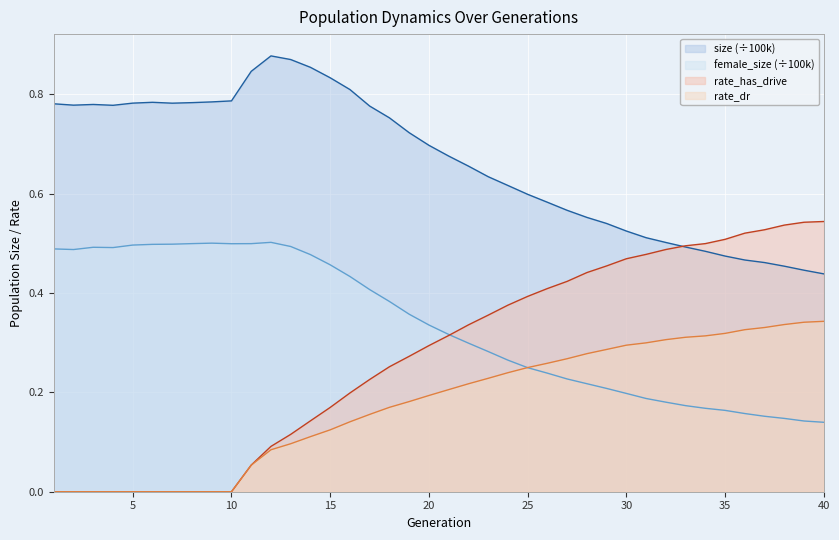

True or false: rate_dr and size intersect in this chart.

False